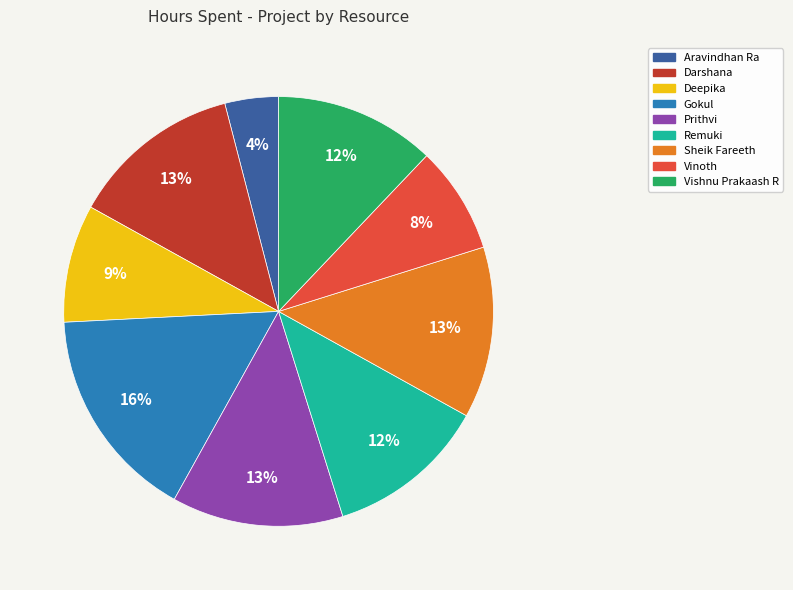

Is Prithvi the majority of the pie?

No